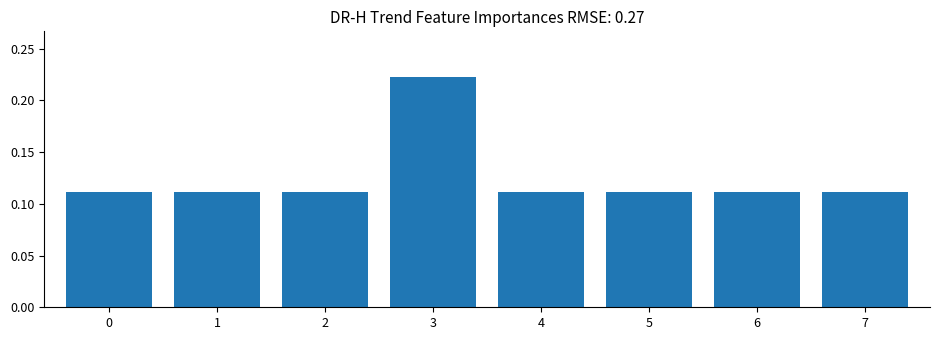

At which category does the chart reach its peak across all series?

3